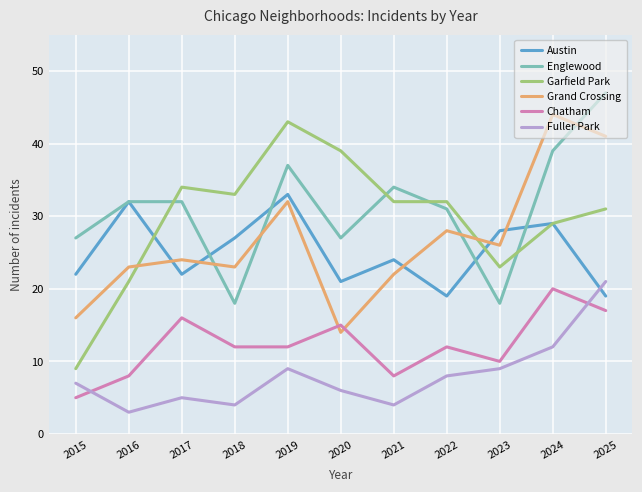

True or false: Chatham and Garfield Park intersect in this chart.

False